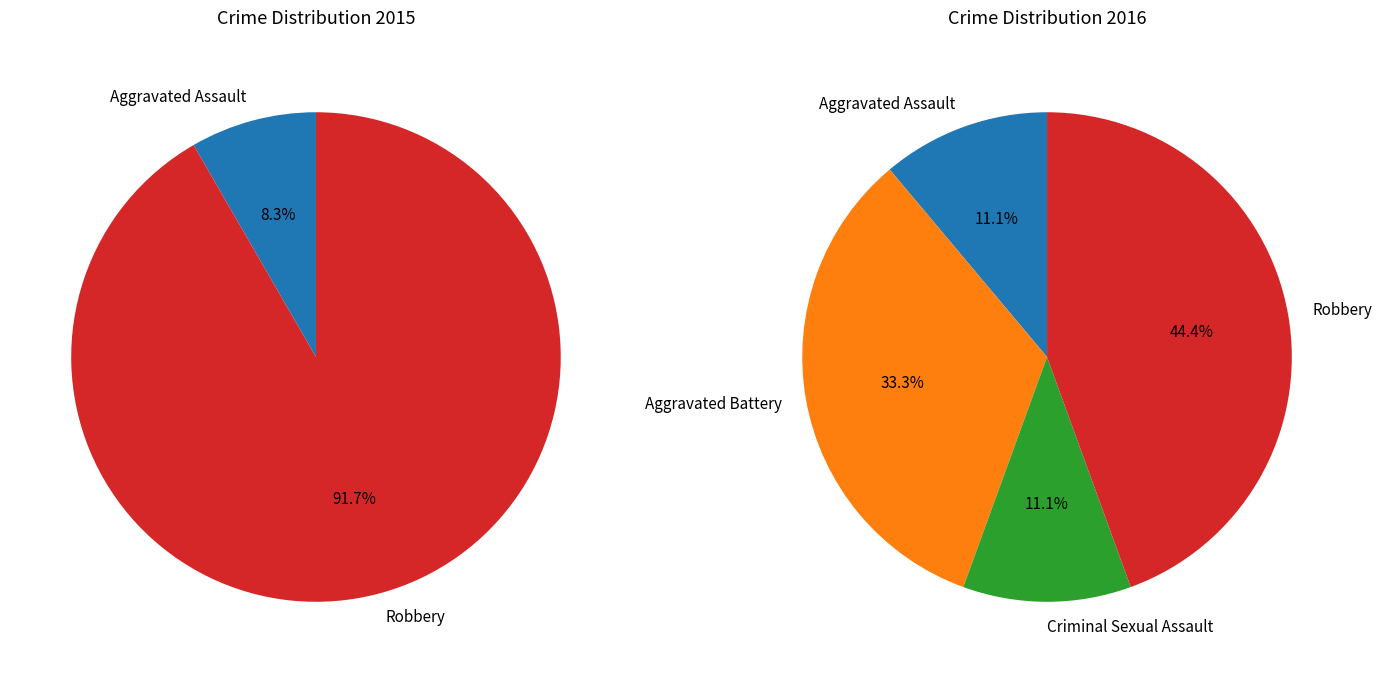

True or false: 2 accounts for 11% of the total.

True